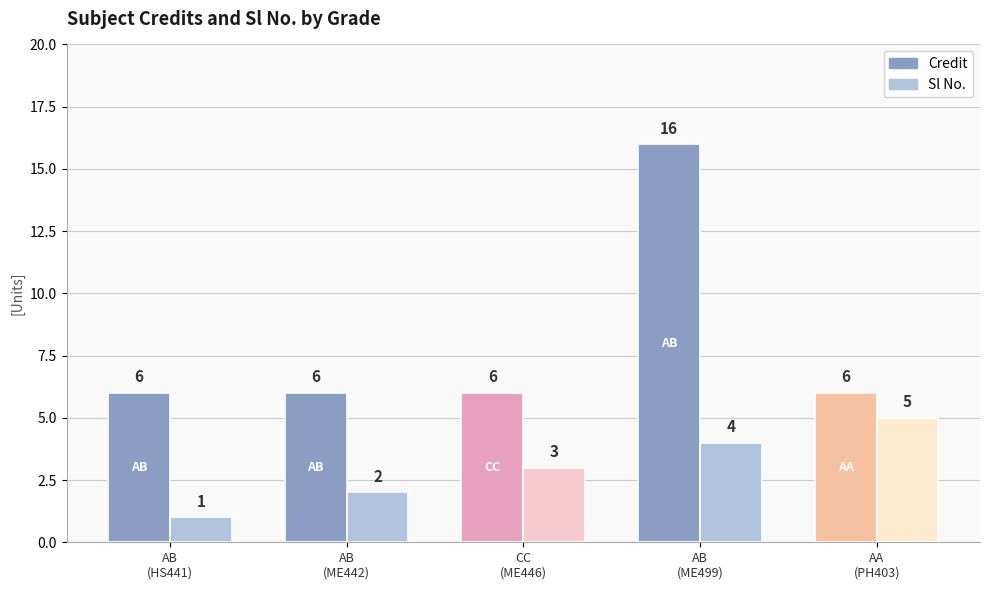

Reading left to right, transcribe all the data shown in this chart.

Credit: 6	6	6	16	6
Sl No.: 1	2	3	4	5